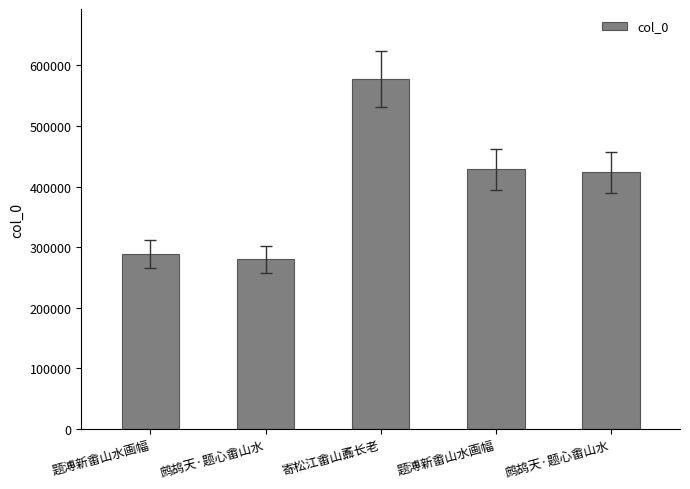

What is the smallest value displayed?

280208